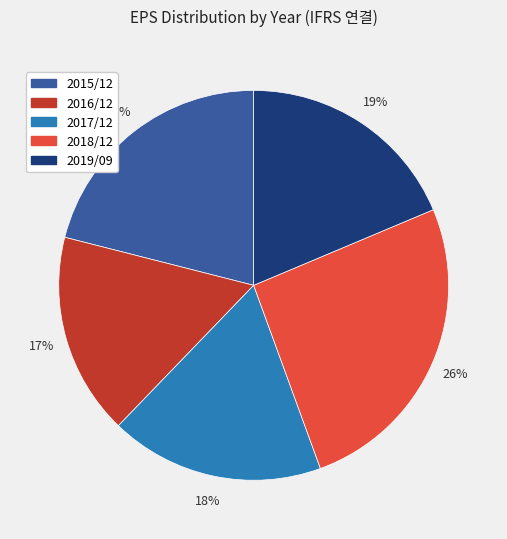

Do 2019/09 and 2018/12 together represent more than half of the pie?

No